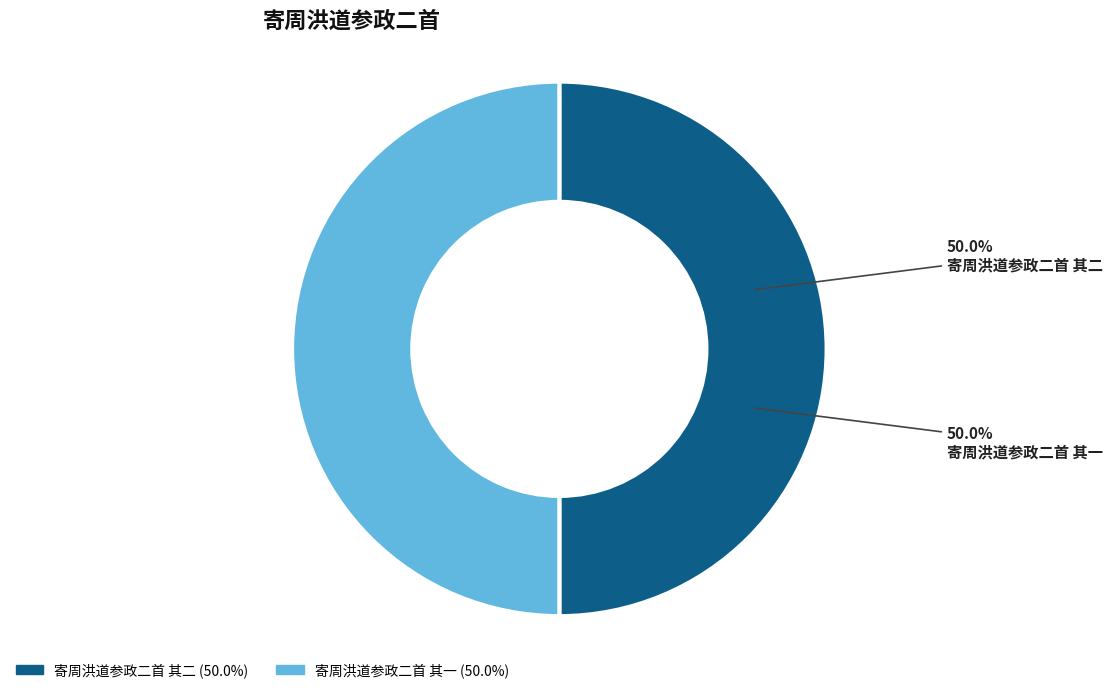

The 寄周洪道参政二首 其一 slice represents 57% of the pie. True or false?

False